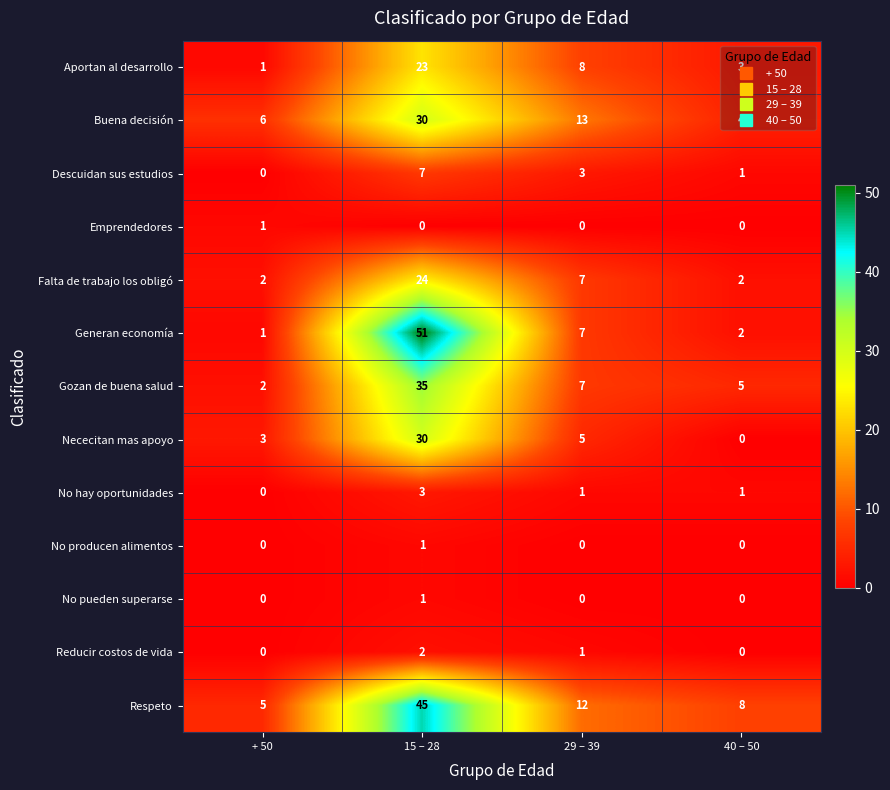

What is the greatest value displayed?

51